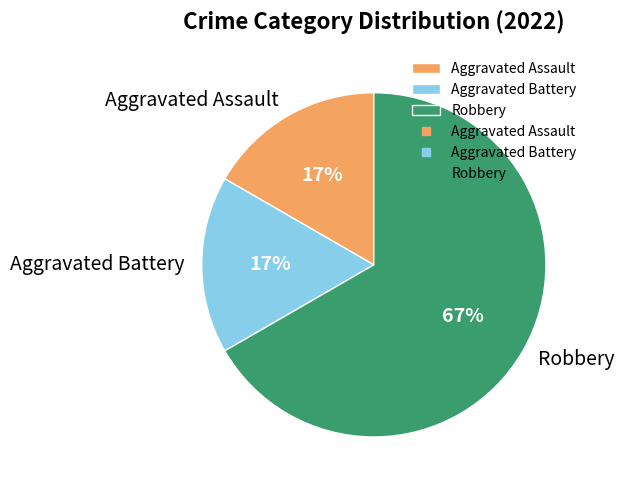

Do Robbery and Aggravated Assault together represent more than half of the pie?

Yes